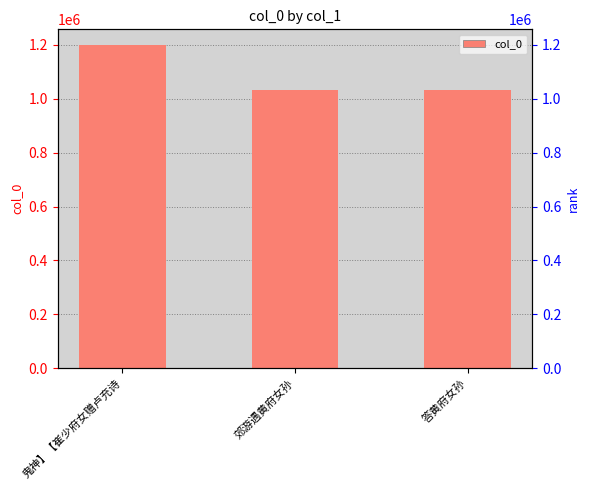

What is the sum of the values at 答黄府女孙 and 郊游遇黄府女孙?

2063501